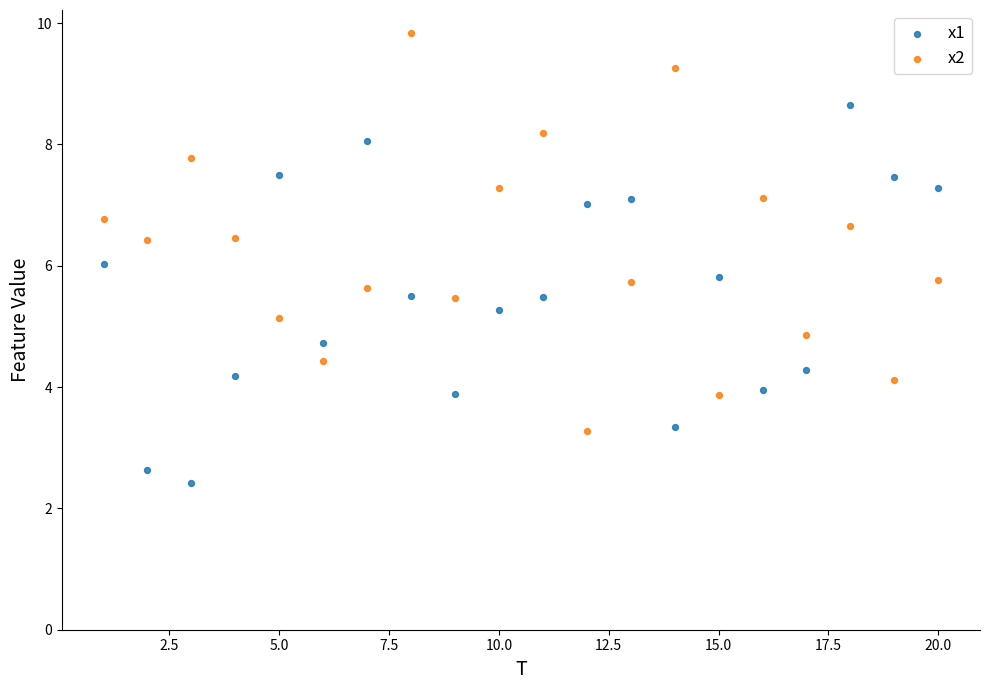

What is the X range (max minus min) for the scatter plot?

19.0